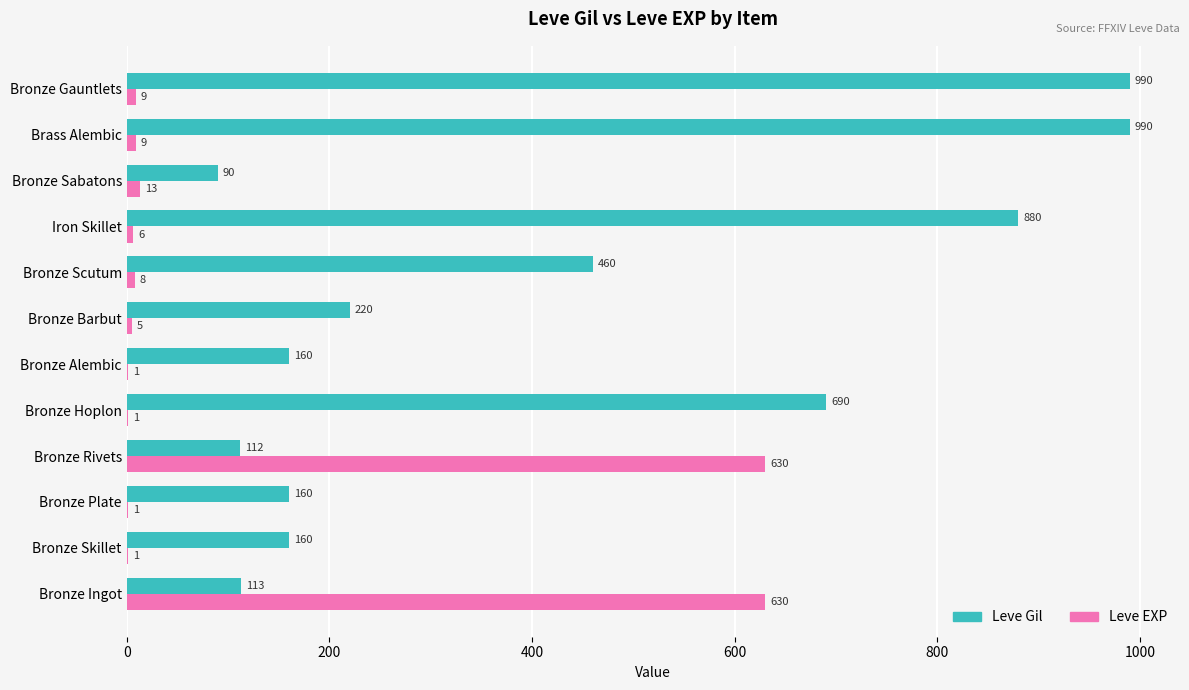

What is the total value across all series at Bronze Scutum?

468